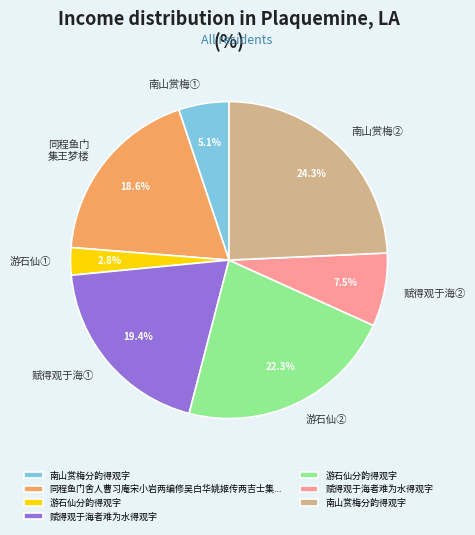

Does any single category account for the majority?

No